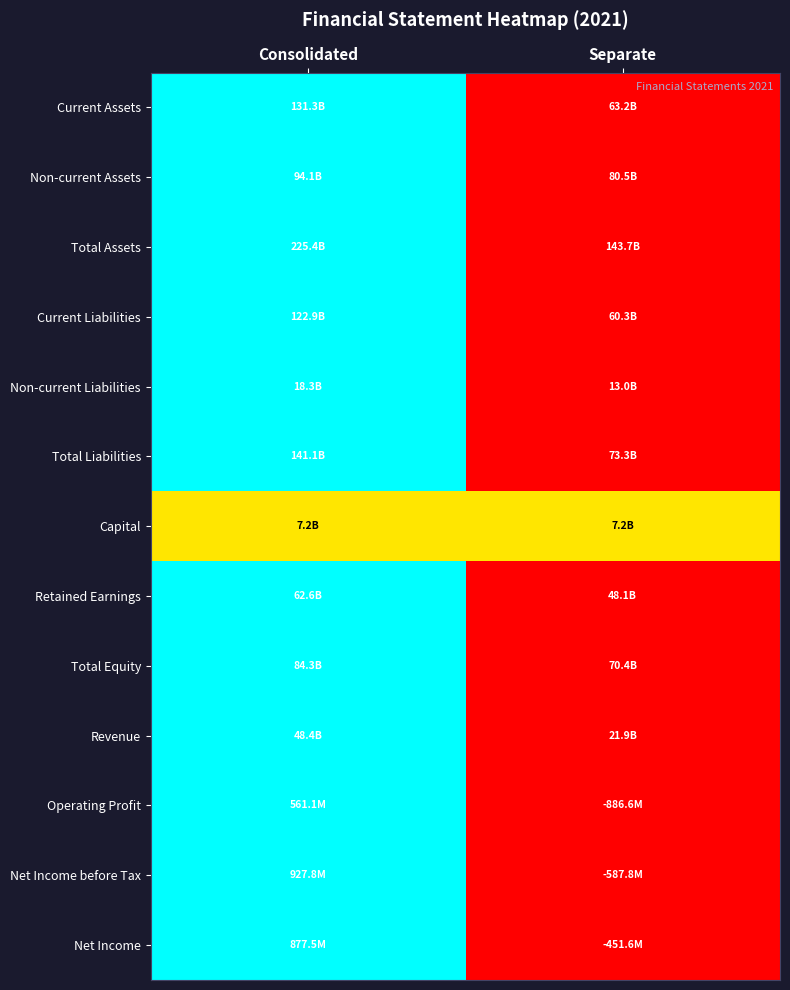

How many data points does each series have?

2